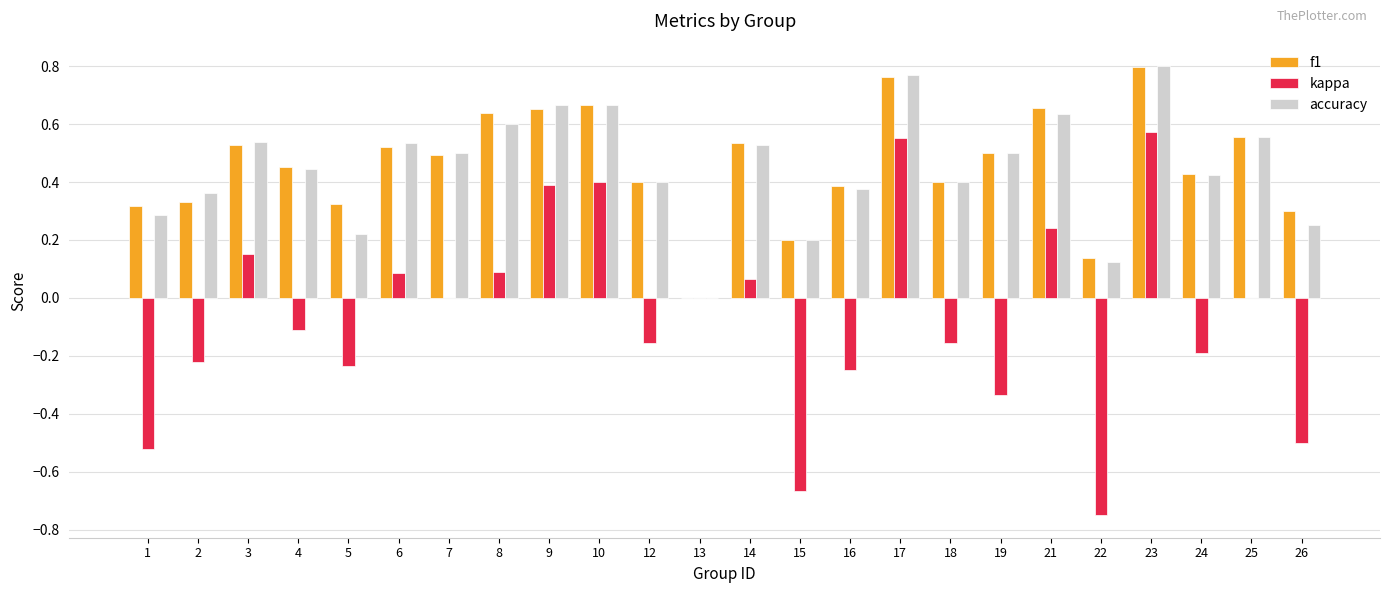

What is the sum of the f1 values at 18 and 21?

1.1